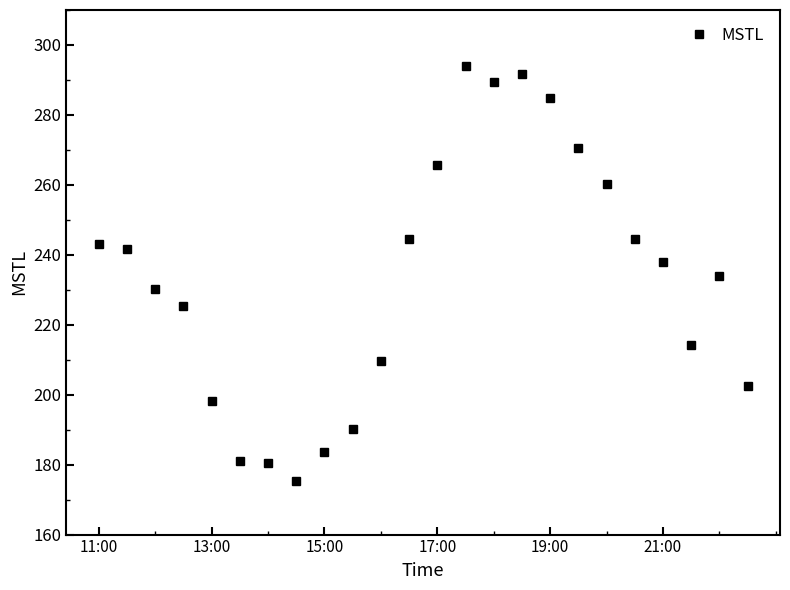

What is the average value?

233.0